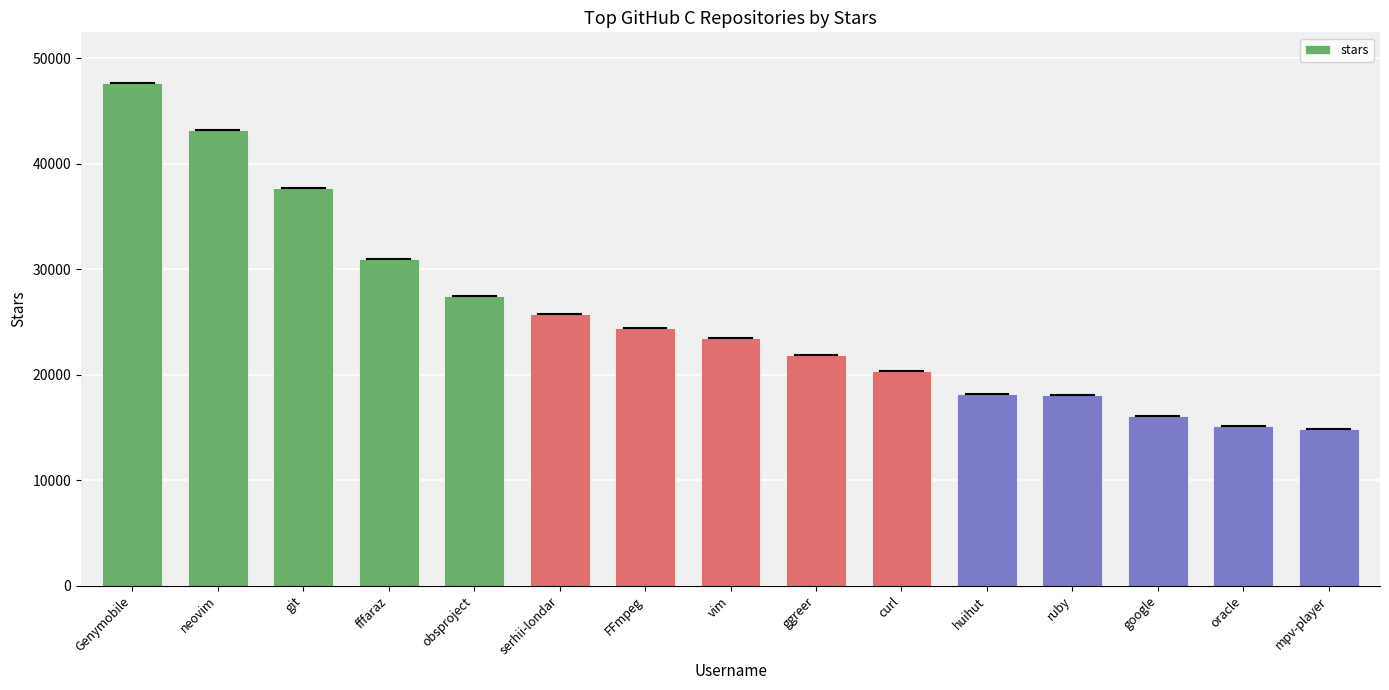

How many bars are there in total?

15